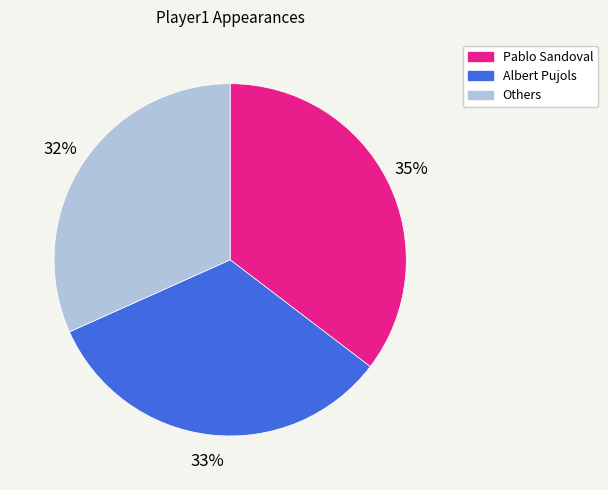

Combined, do Pablo Sandoval and Others account for over 50%?

Yes